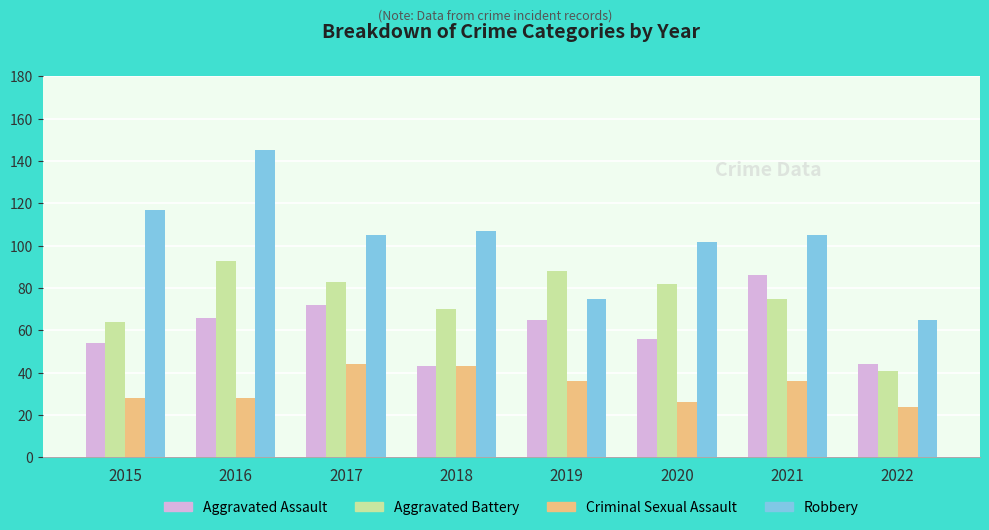

True or false: Robbery has a value of 65 at 2022.

True